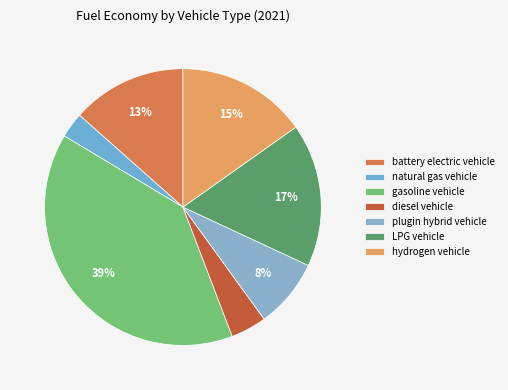

Is it true that LPG vehicle is 17% of the pie?

True